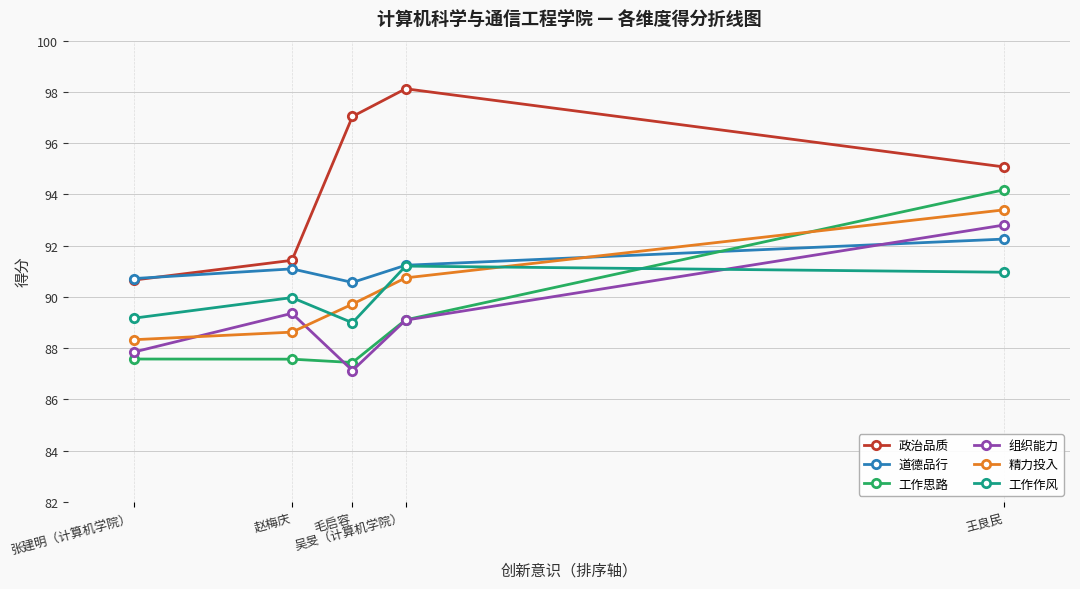

Does the chart display data point markers on the line(s)?

Yes